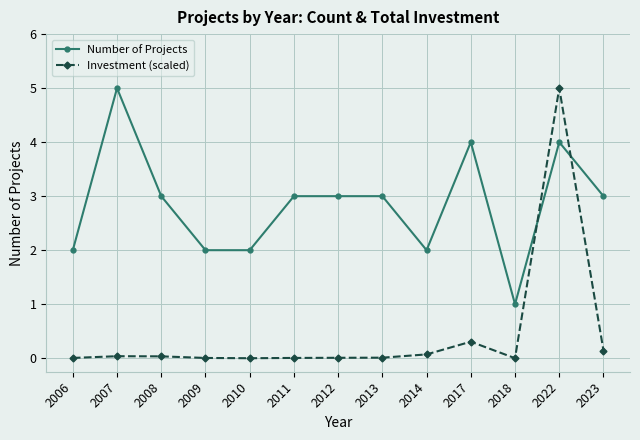

Where is the first local maximum for Number of Projects?

2007